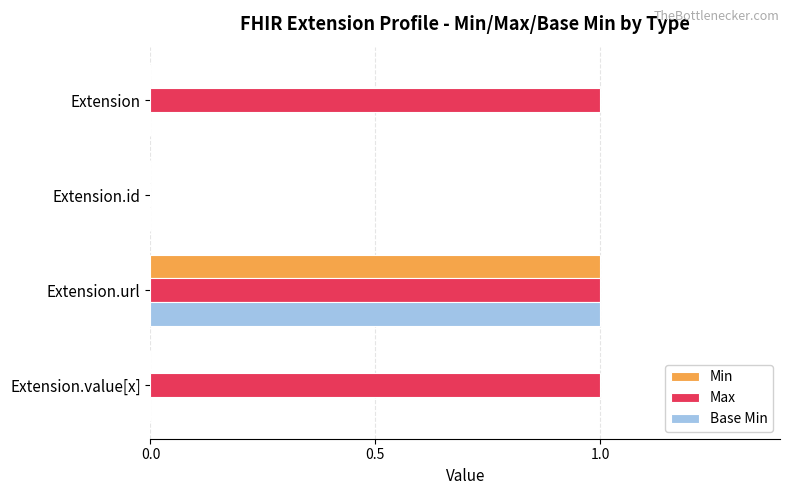

At which category is the sum across all series the highest?

Extension.url